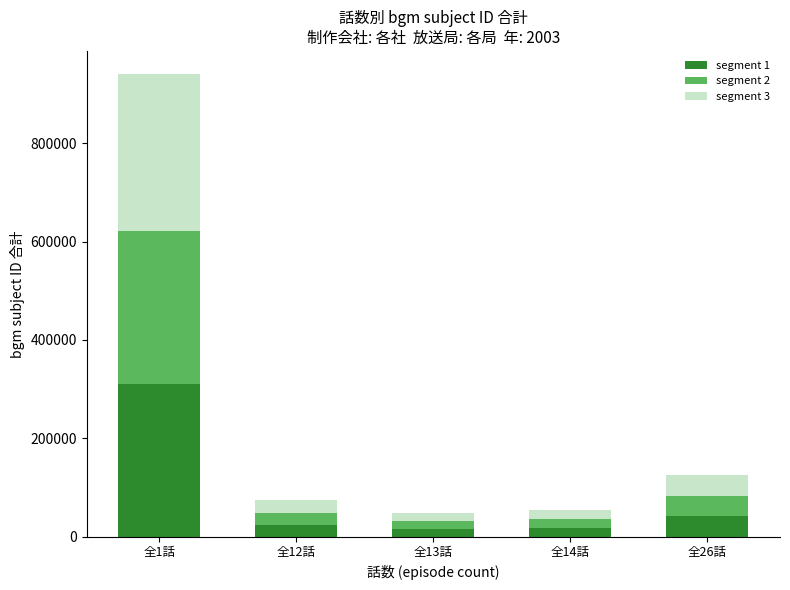

How many bars are there in total?

5